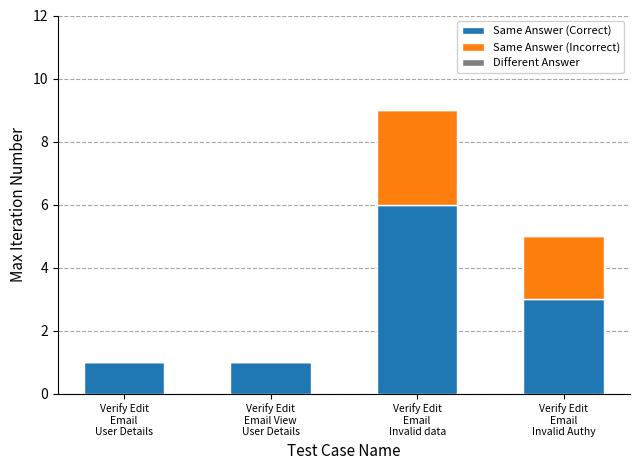

At which label is Same Answer (Correct) closest to 3?

Verify Edit
Email
Invalid Authy